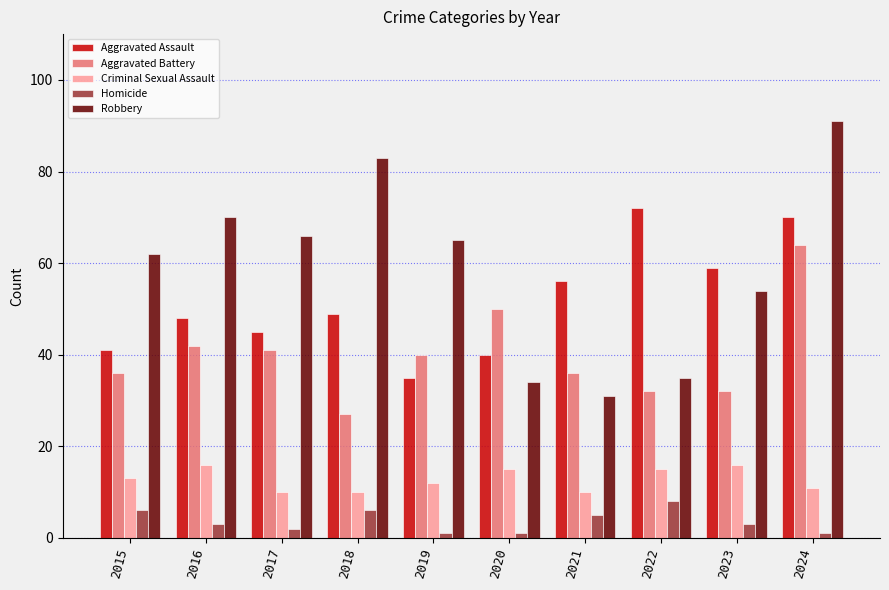

How many categories are shown in the chart?

10